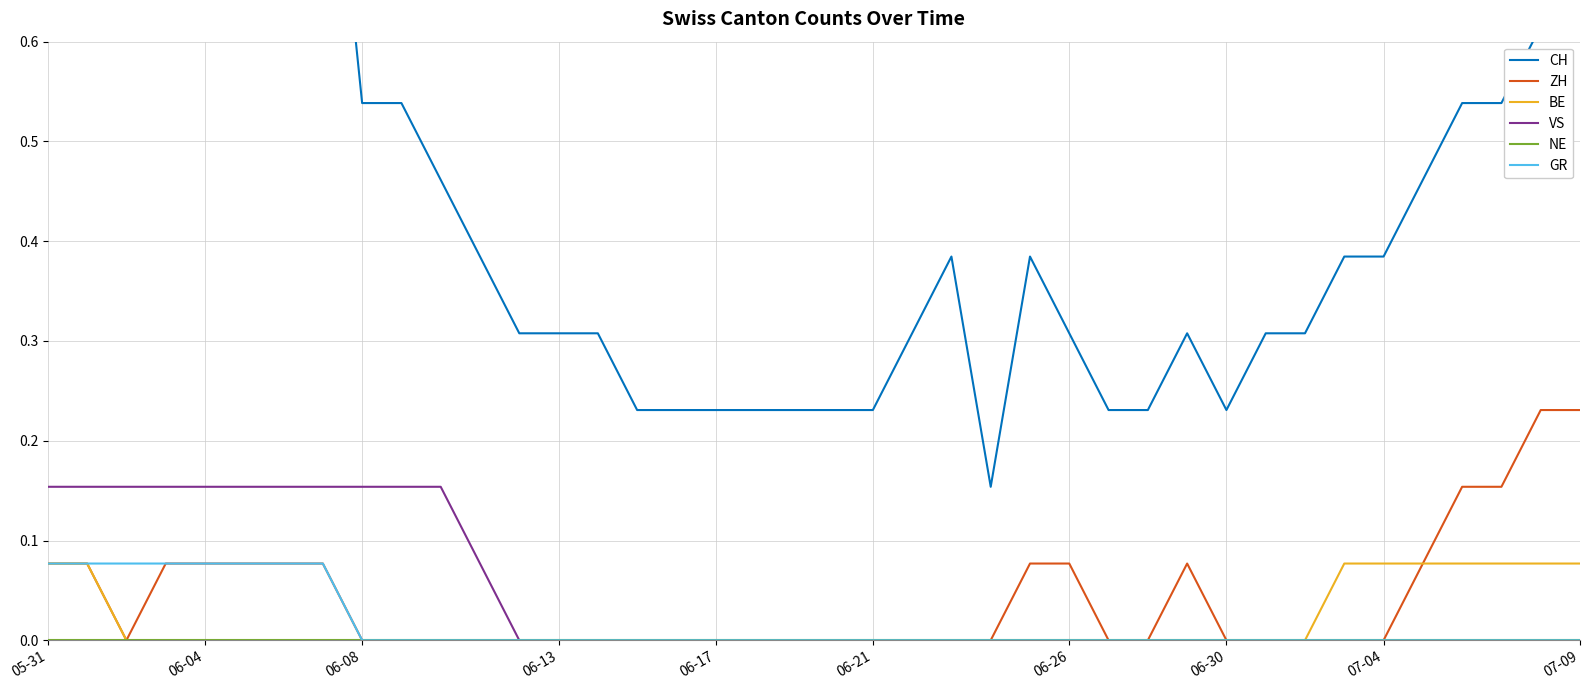

What is the approximate value of GR at 06-30?

0.0